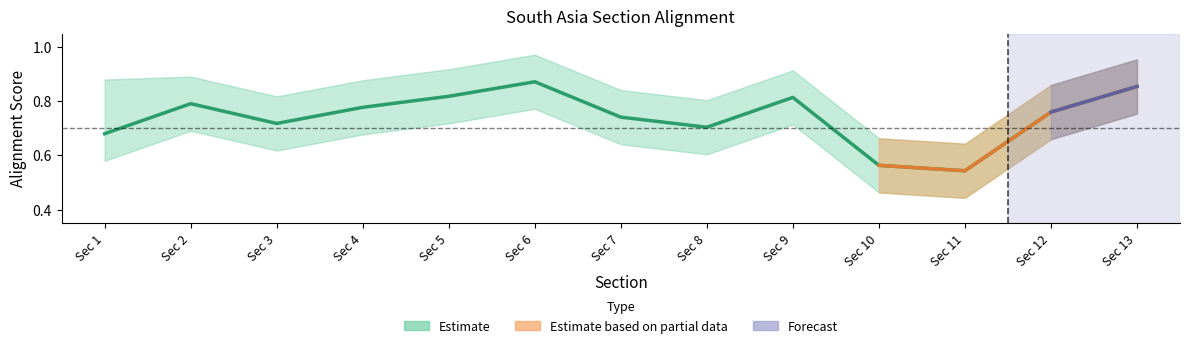

What is the minimum value for Lower?

0.4